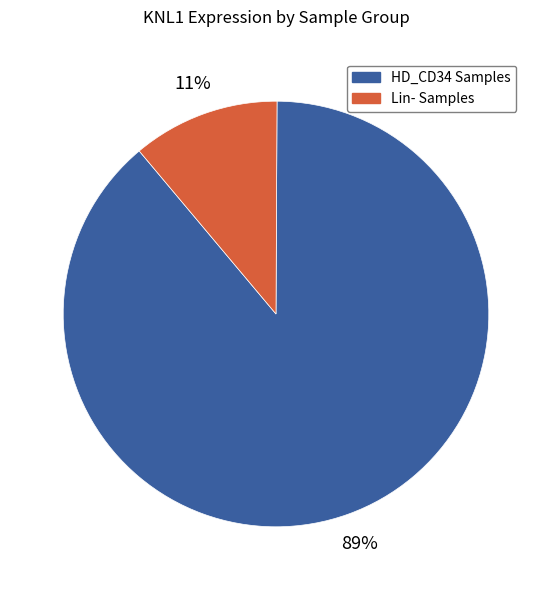

Is there a majority slice in this chart?

Yes